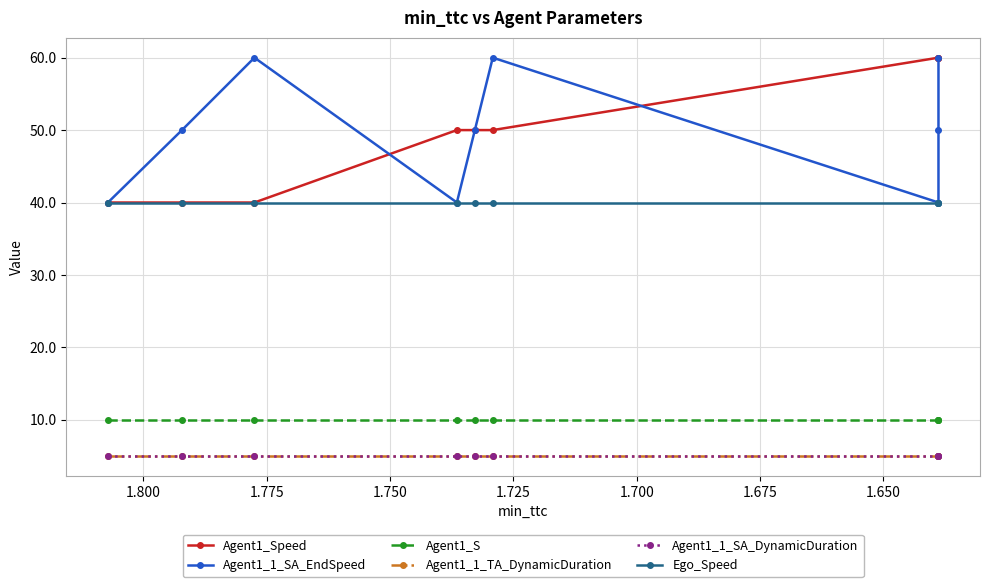

Which series has the largest total across all categories?

Agent1_Speed